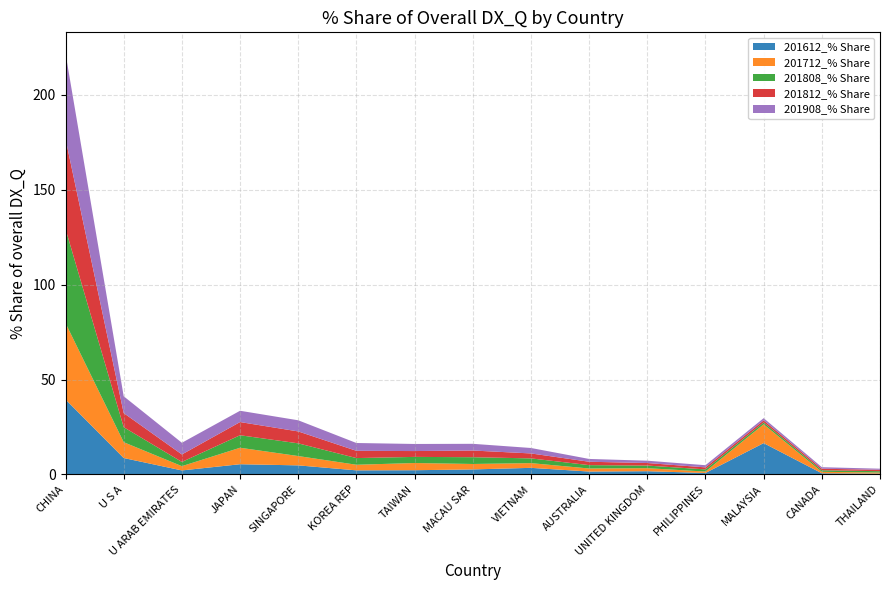

Reading right to left, extract all data points from this chart.

201612_% Share: THAILAND=0.4	CANADA=0.6	MALAYSIA=16.5	PHILIPPINES=0.8	UNITED KINGDOM=1.7	AUSTRALIA=1.5	VIETNAM=3.5	MACAU SAR=2.6	TAIWAN=2.2	KOREA REP=2.2	SINGAPORE=4.8	JAPAN=5.4	U ARAB EMIRATES=2.1	U S A=8.7	CHINA=39.5
201712_% Share: THAILAND=0.6	CANADA=0.8	MALAYSIA=9.9	PHILIPPINES=0.7	UNITED KINGDOM=1.6	AUSTRALIA=1.6	VIETNAM=2.5	MACAU SAR=2.9	TAIWAN=3.8	KOREA REP=2.9	SINGAPORE=4.9	JAPAN=8.7	U ARAB EMIRATES=2.2	U S A=8.3	CHINA=40.2
201808_% Share: THAILAND=0.7	CANADA=0.8	MALAYSIA=1.0	PHILIPPINES=1.1	UNITED KINGDOM=1.4	AUSTRALIA=1.8	VIETNAM=2.5	MACAU SAR=3.6	TAIWAN=3.2	KOREA REP=3.5	SINGAPORE=6.7	JAPAN=6.6	U ARAB EMIRATES=2.2	U S A=7.9	CHINA=49.6
201812_% Share: THAILAND=0.7	CANADA=0.8	MALAYSIA=1.1	PHILIPPINES=1.1	UNITED KINGDOM=1.3	AUSTRALIA=1.8	VIETNAM=2.6	MACAU SAR=3.5	TAIWAN=3.1	KOREA REP=3.8	SINGAPORE=6.3	JAPAN=6.9	U ARAB EMIRATES=3.9	U S A=7.4	CHINA=47.4
201908_% Share: THAILAND=0.6	CANADA=0.8	MALAYSIA=1.1	PHILIPPINES=1.1	UNITED KINGDOM=1.2	AUSTRALIA=1.5	VIETNAM=2.9	MACAU SAR=3.5	TAIWAN=3.7	KOREA REP=4.1	SINGAPORE=5.9	JAPAN=5.9	U ARAB EMIRATES=6.2	U S A=8.9	CHINA=45.0